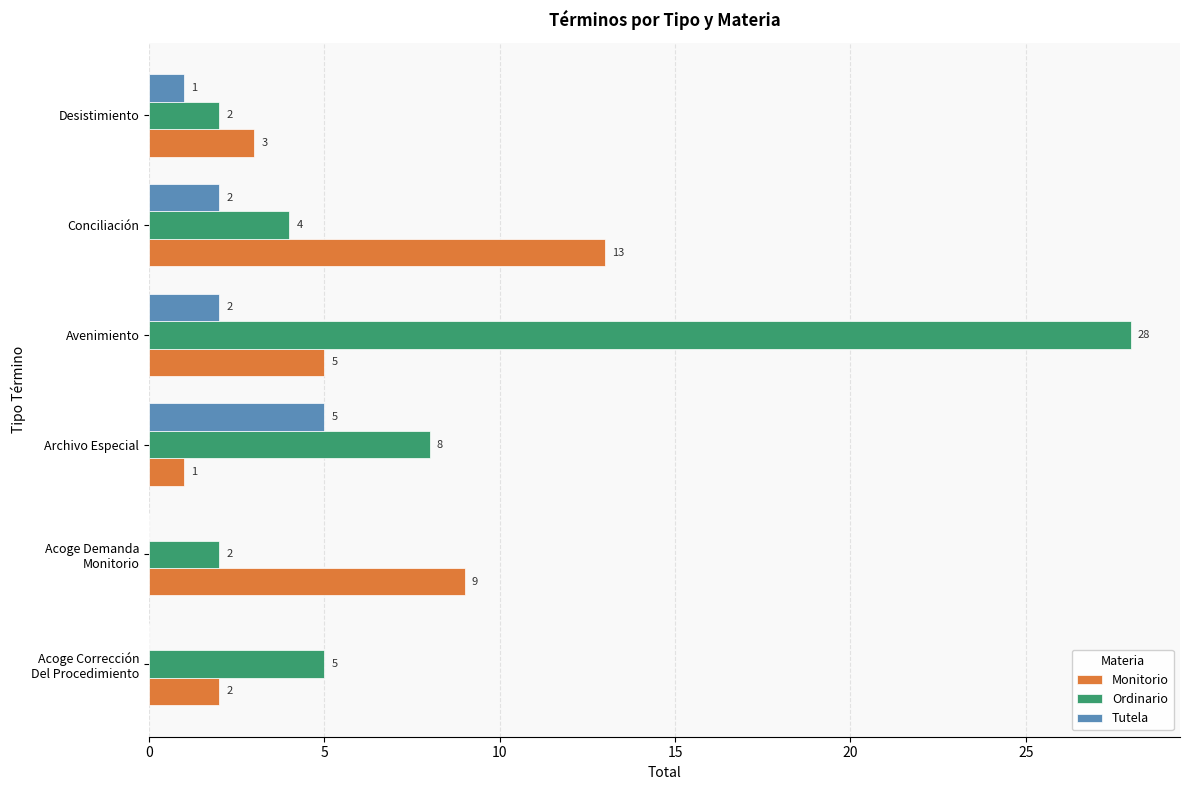

Which series has the largest total across all categories?

Ordinario